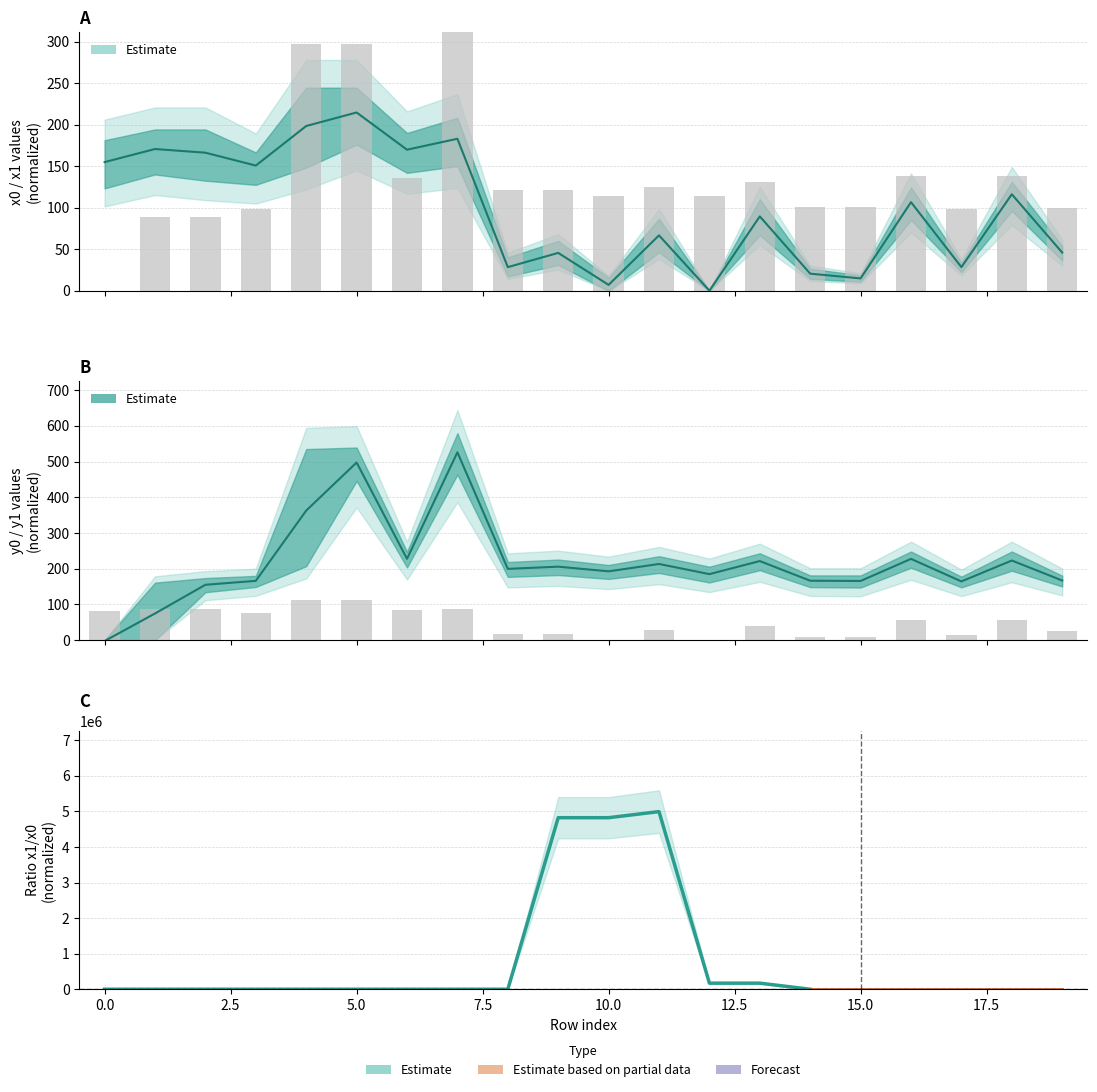

Read the x1 value at 1.

170.8